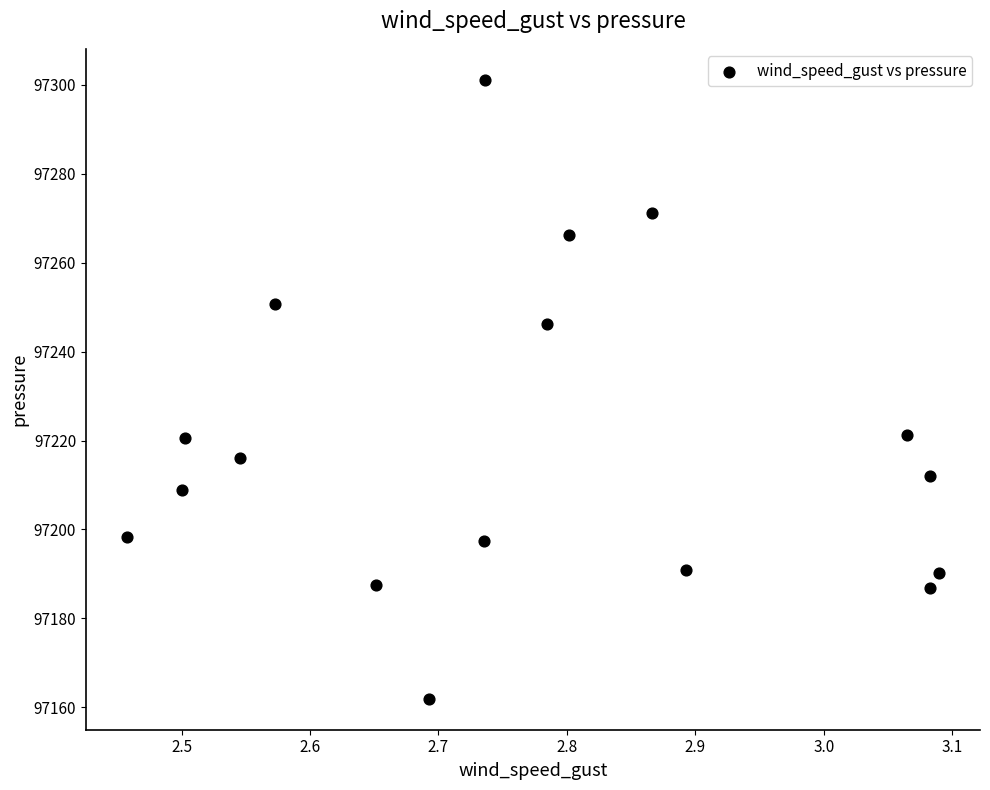

What is the range of X values (max minus min)?

0.6